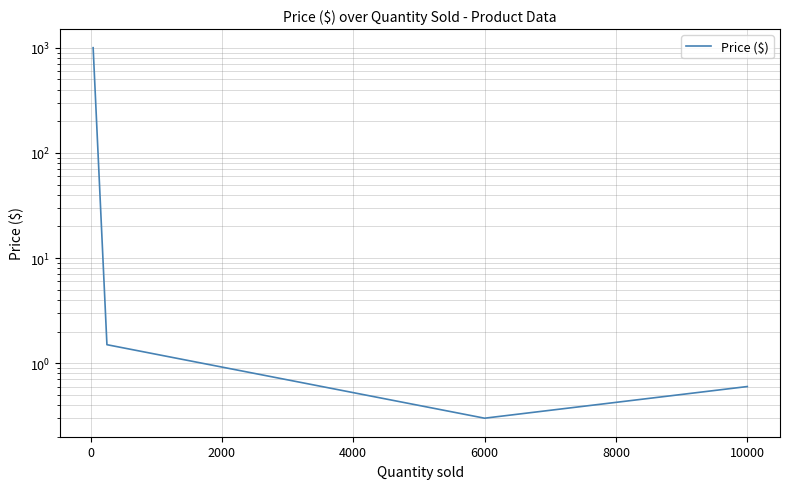

How many categories are shown in the chart?

4